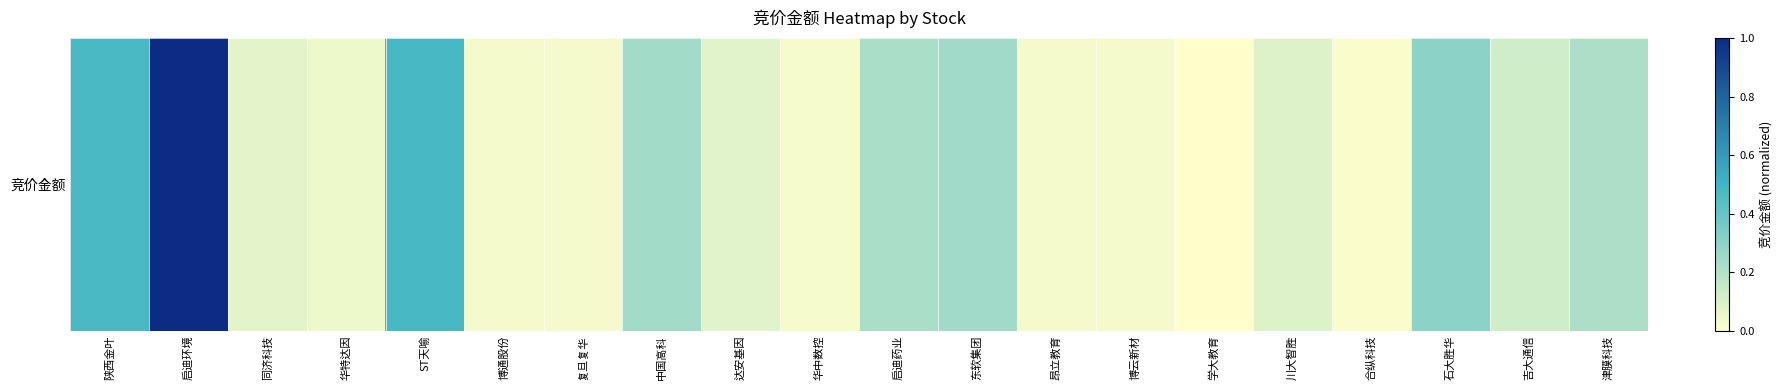

The chart shows a value of 0.3 at 学大教育. True or false?

False